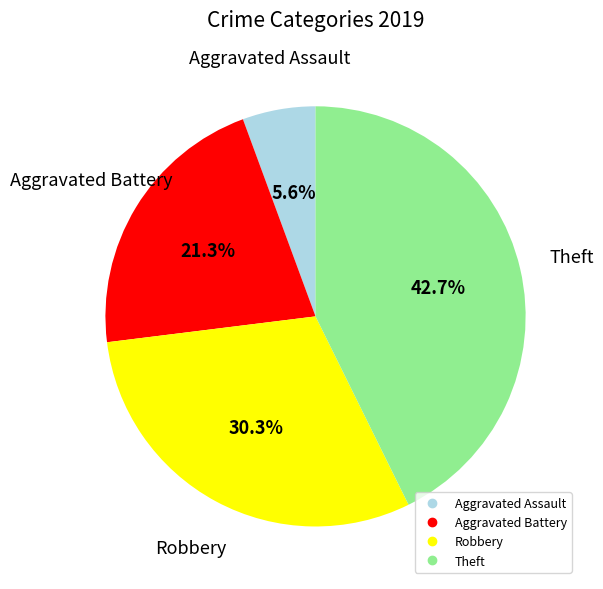

How many slices are in this pie chart?

4